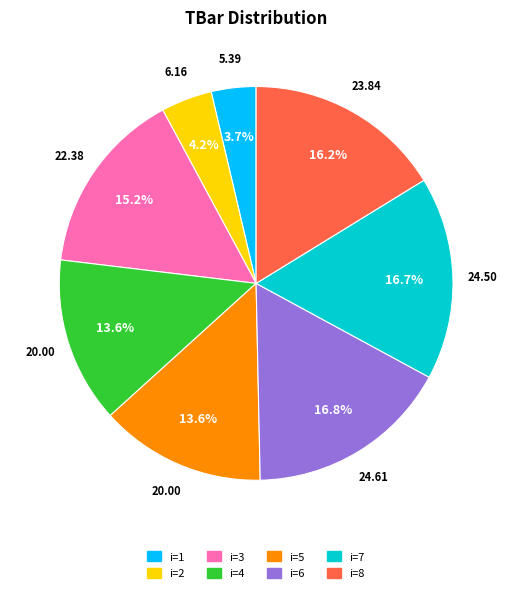

Does any single category account for the majority?

No